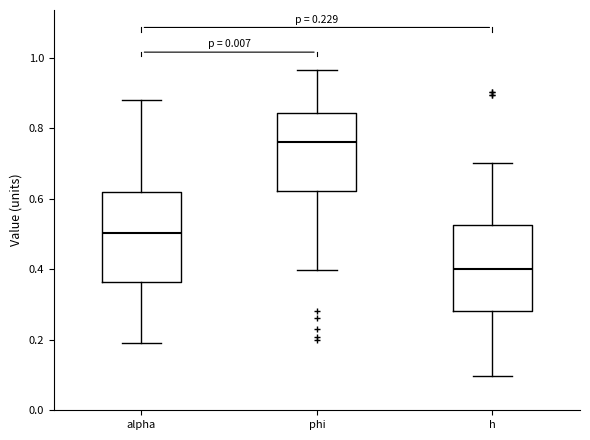

Which box has the lowest median line?

h